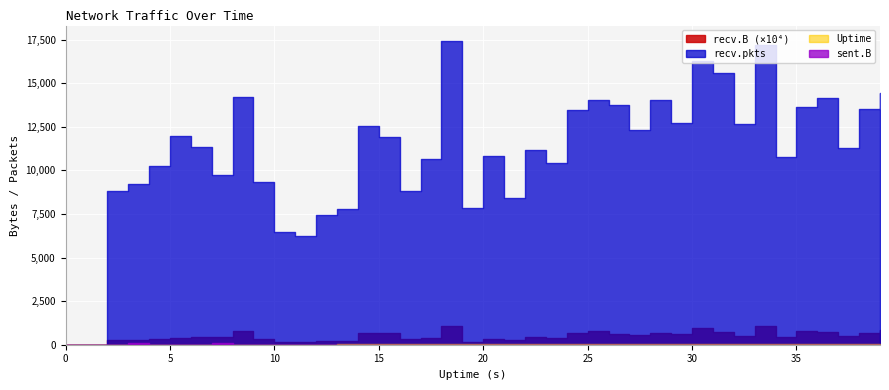

True or false: sent.B and recv.B intersect in this chart.

False